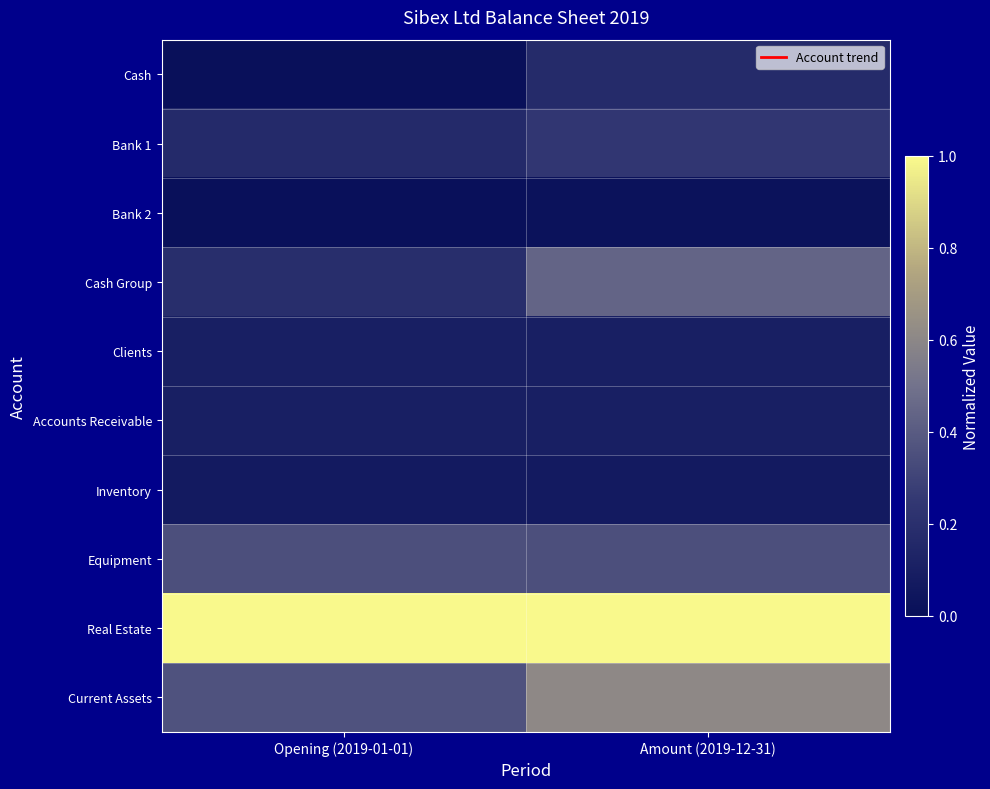

Between Amount (2019-12-31) and Opening (2019-01-01), which is larger?

Amount (2019-12-31)